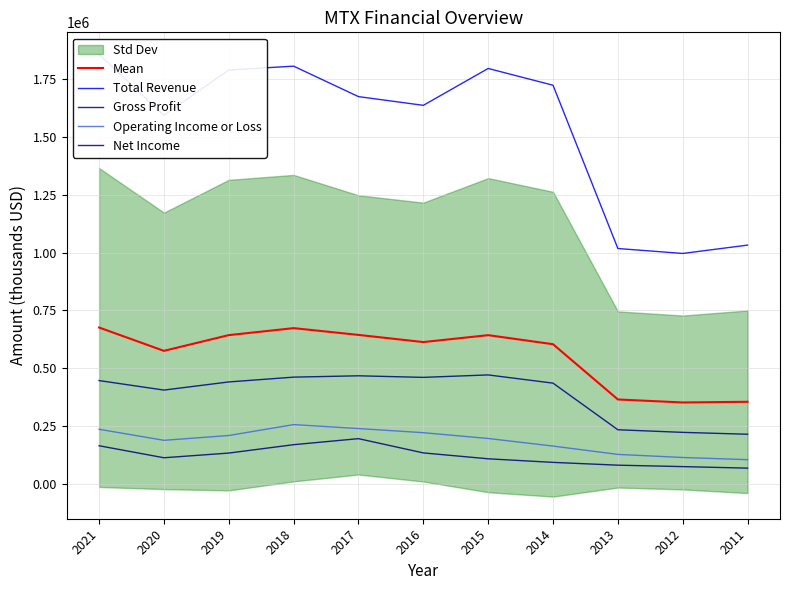

At how many categories does at least one series exceed 542133?

11